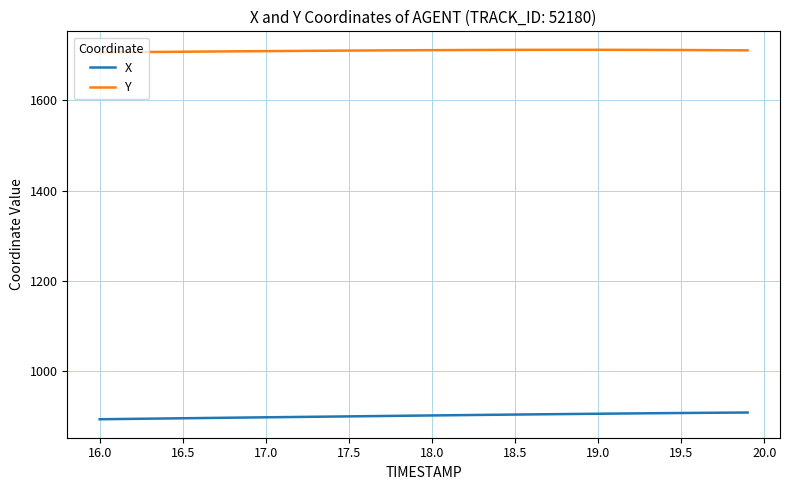

List the series in order of their overall mean, highest first.

Y, X